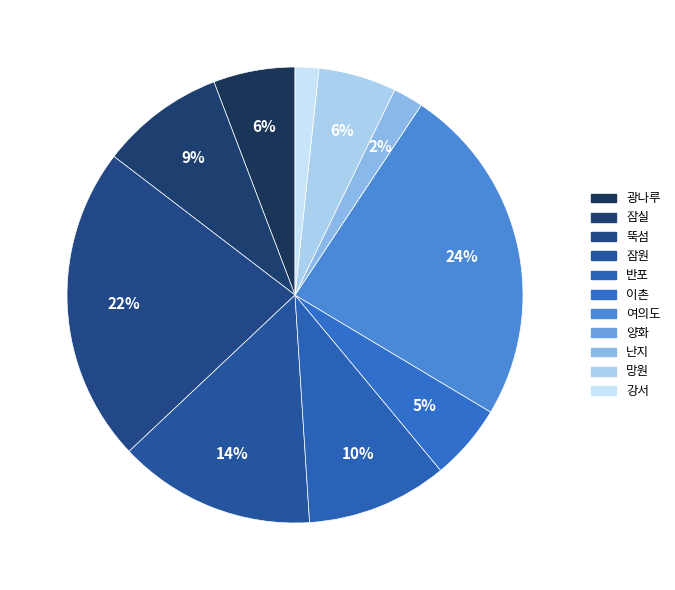

Between 난지 and 잠실, which is larger?

잠실